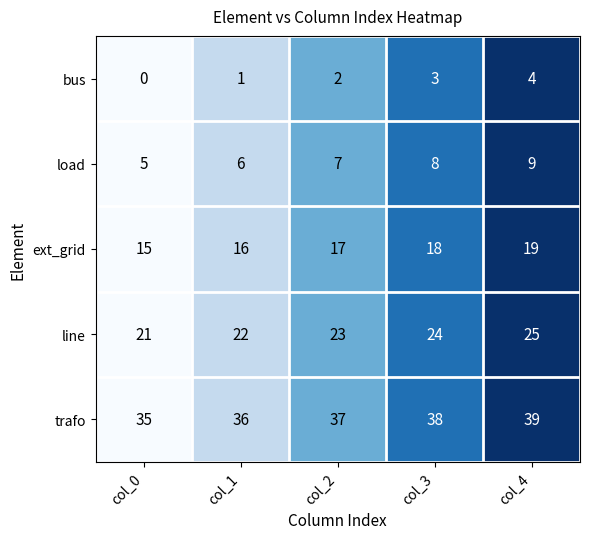

Count the number of categories in the chart.

5